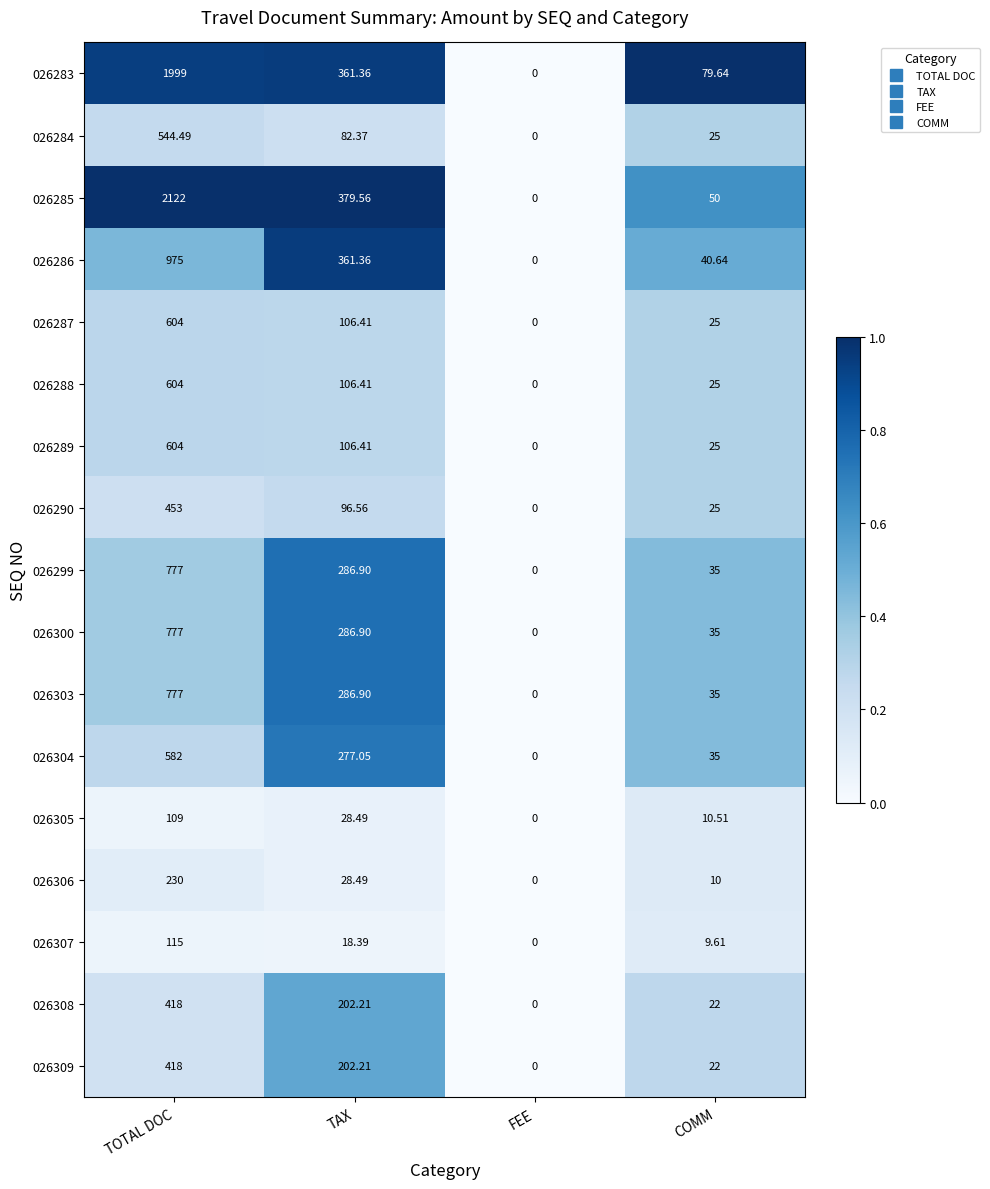

Where does the 026290 series first go above 96?

TOTAL DOC